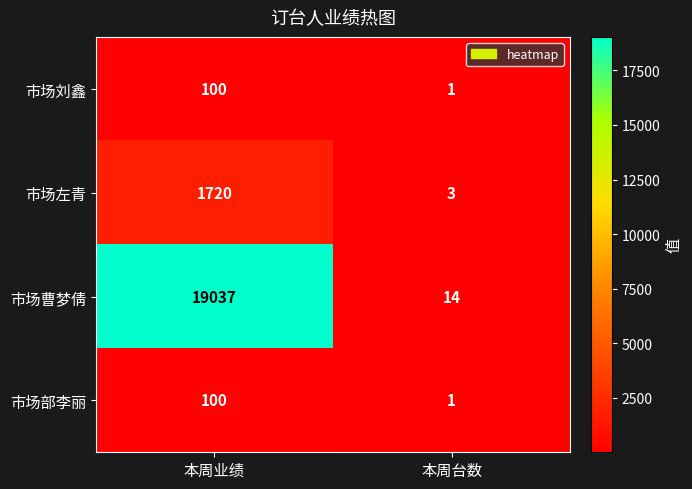

Rank the categories by 市场部李丽 value from lowest to highest.

本周台数, 本周业绩